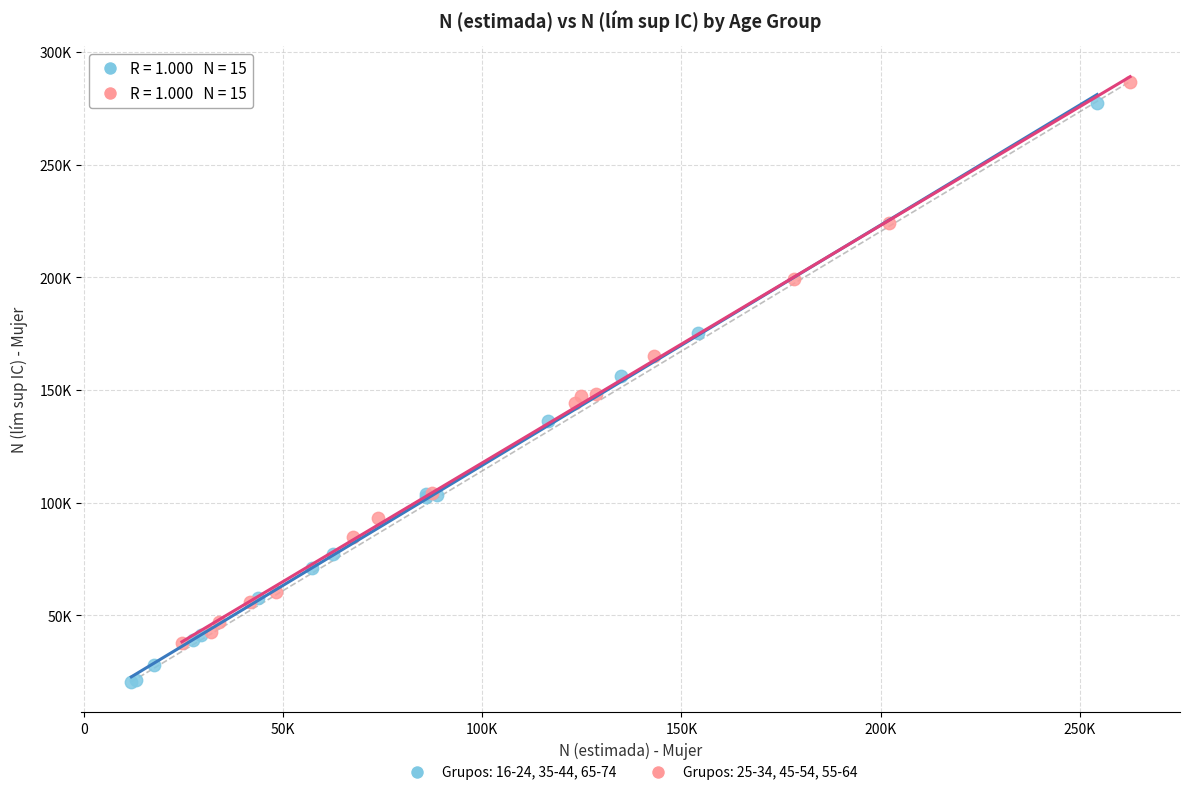

Which series contains the highest Y value?

Grupos: 25-34, 45-54, 55-64